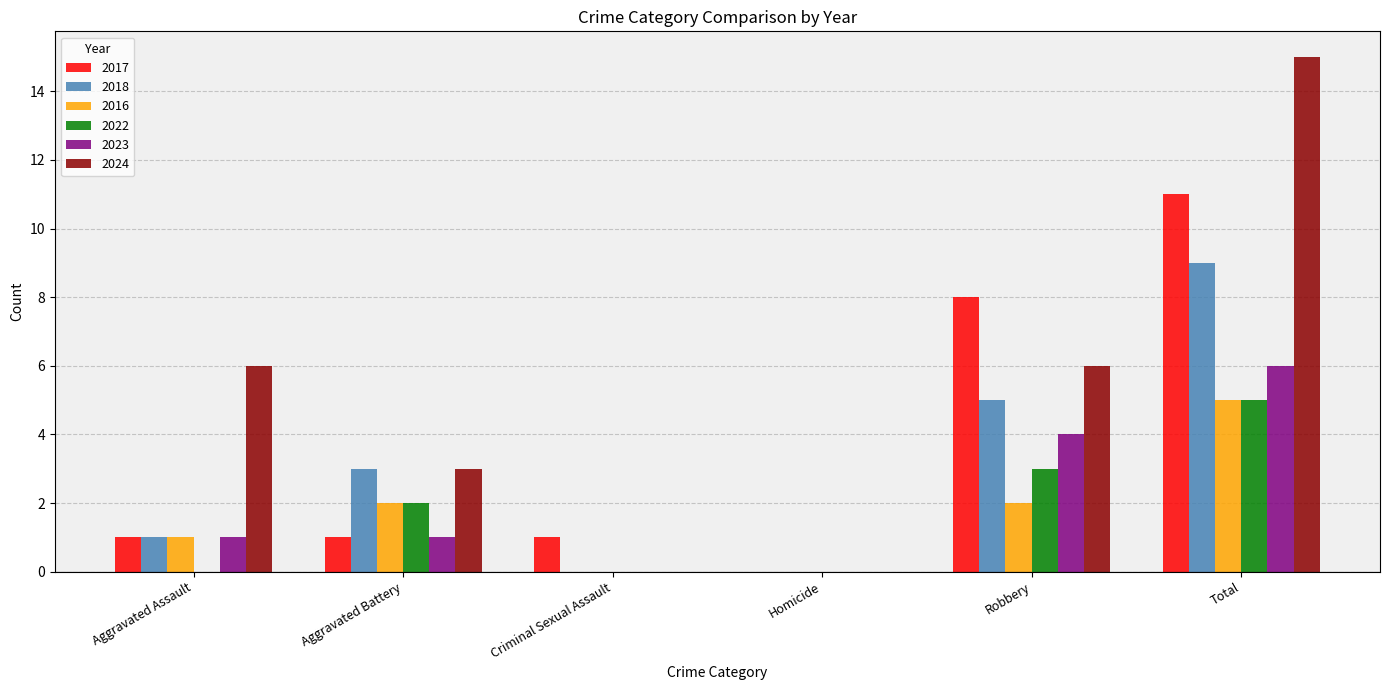

True or false: 2023 has a value of 1 at Aggravated Assault.

True